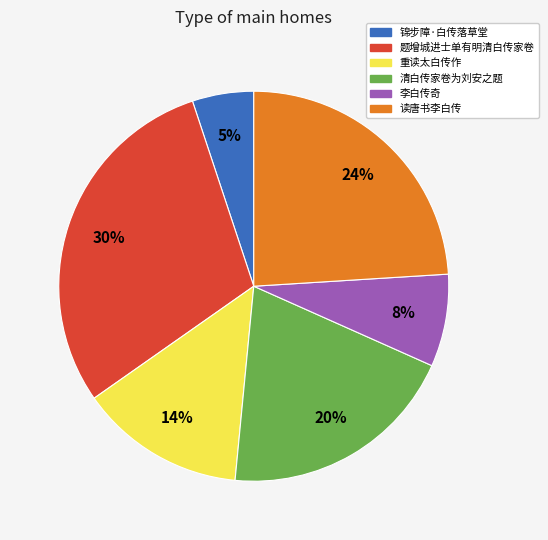

Between 重读太白传作 and 李白传奇, which is larger?

重读太白传作